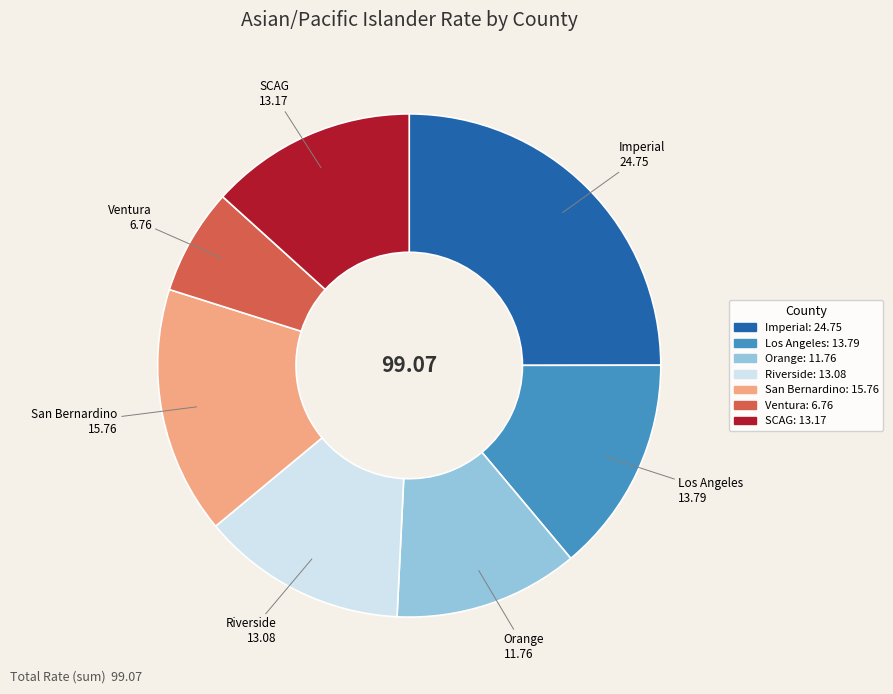

Does any single category account for the majority?

No